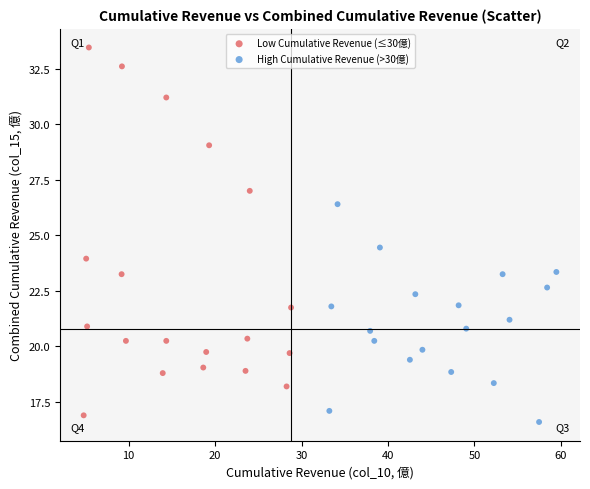

Which series contains the lowest Y value?

High Cumulative Revenue (>30億)